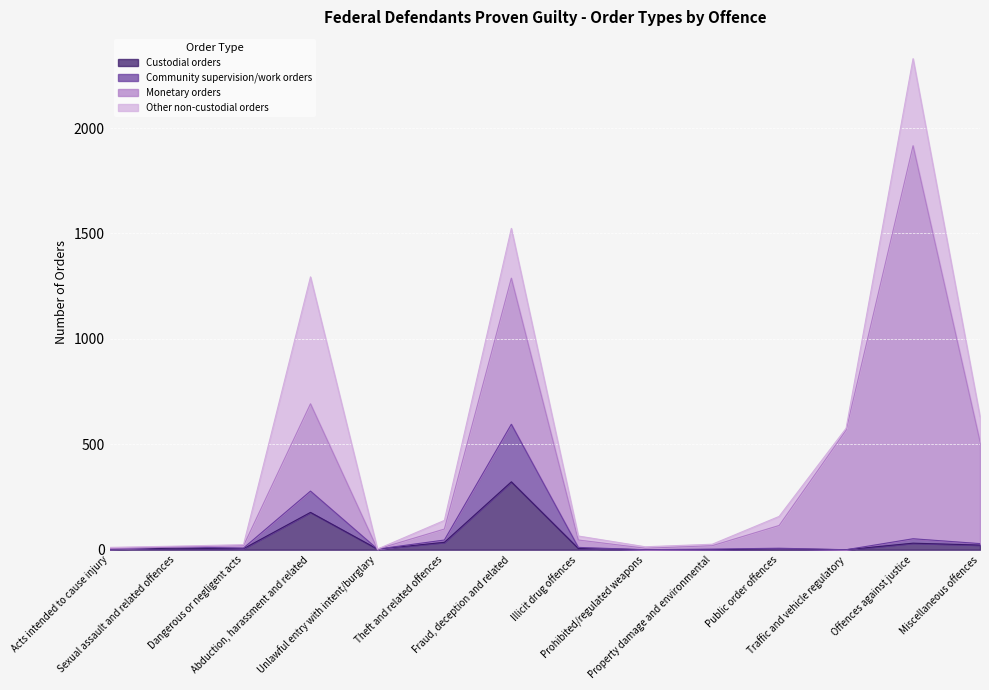

What is the highest value of the Custodial orders series?

322